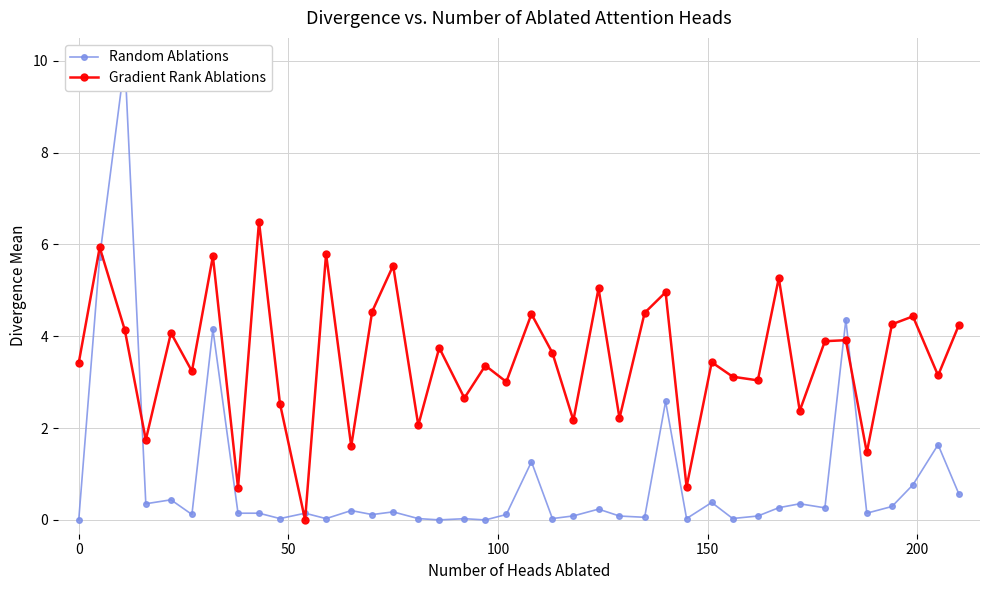

How many interior local peaks does the Gradient Rank Ablations series have?

15